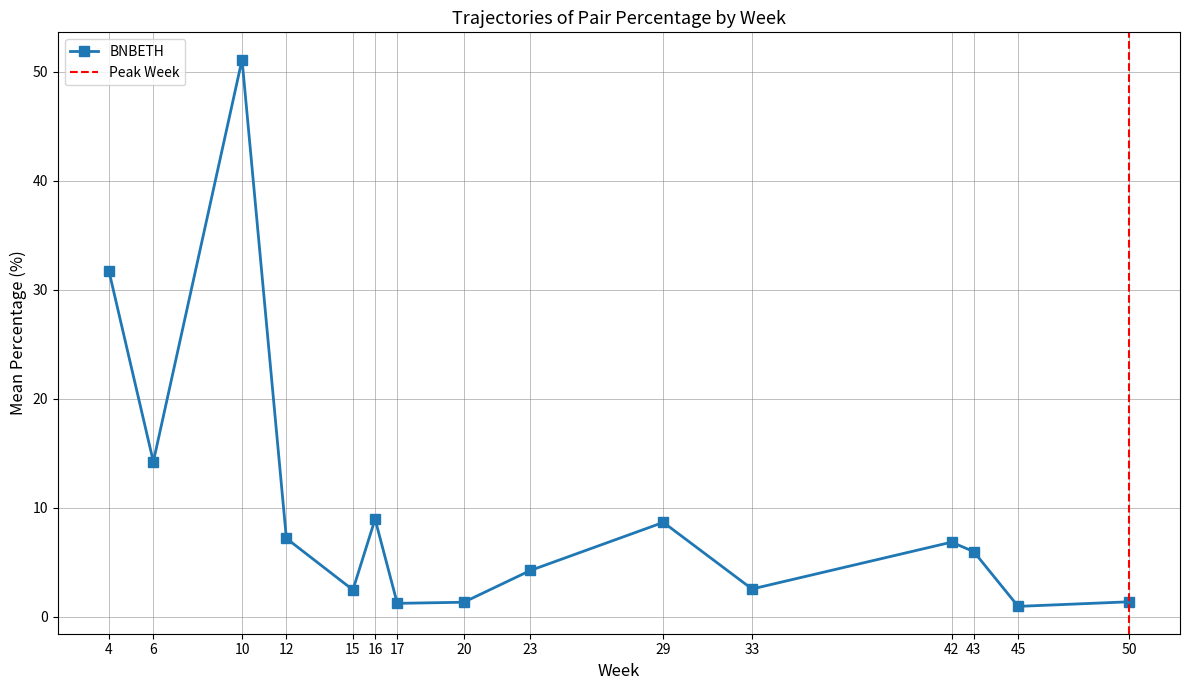

What is the maximum value shown in the chart?

51.1